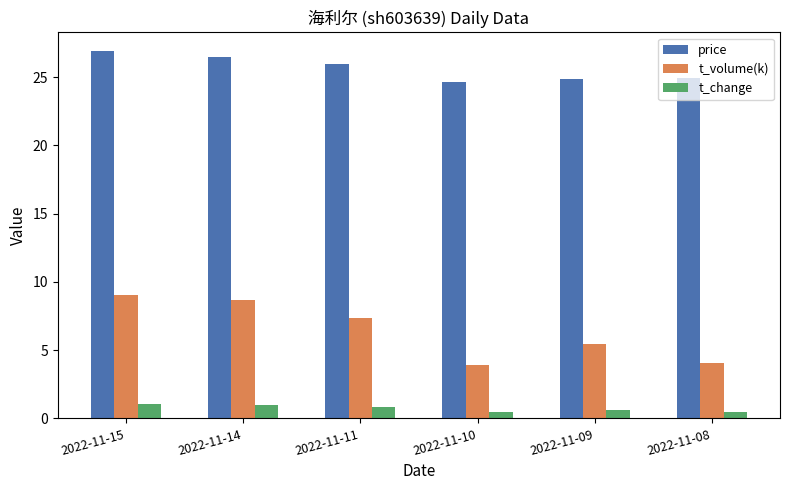

Rank the series by their maximum value, from lowest to highest.

t_change, t_volume(k), price